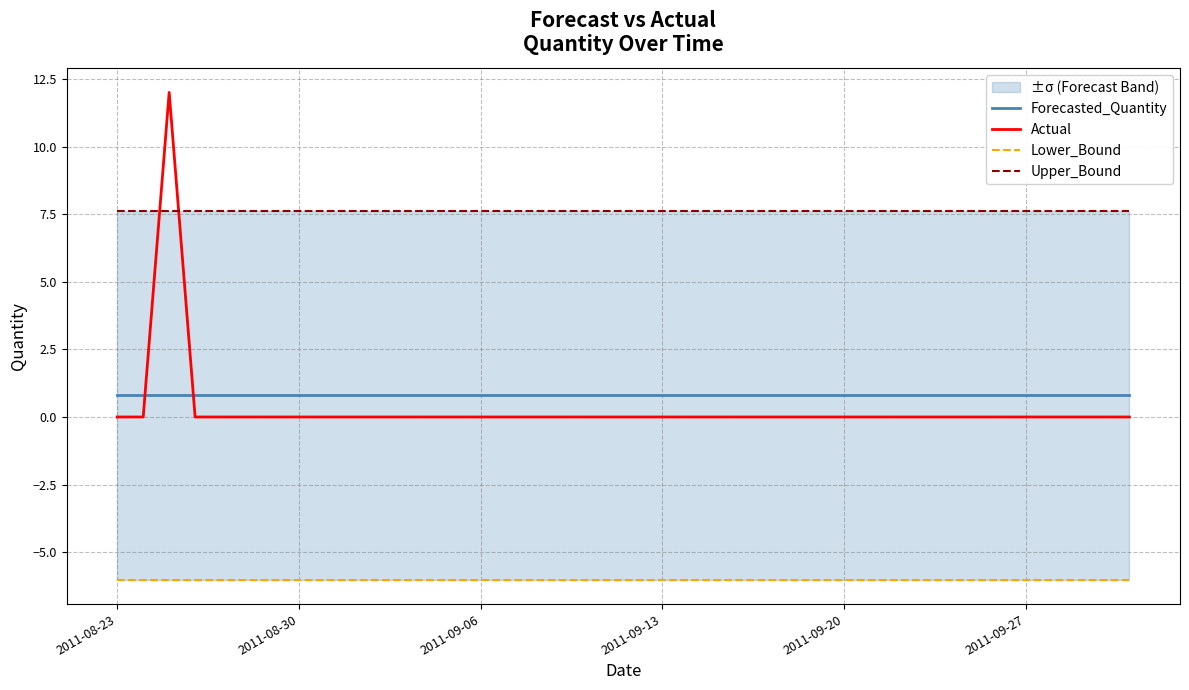

True or false: Lower_Bound and Actual intersect in this chart.

False